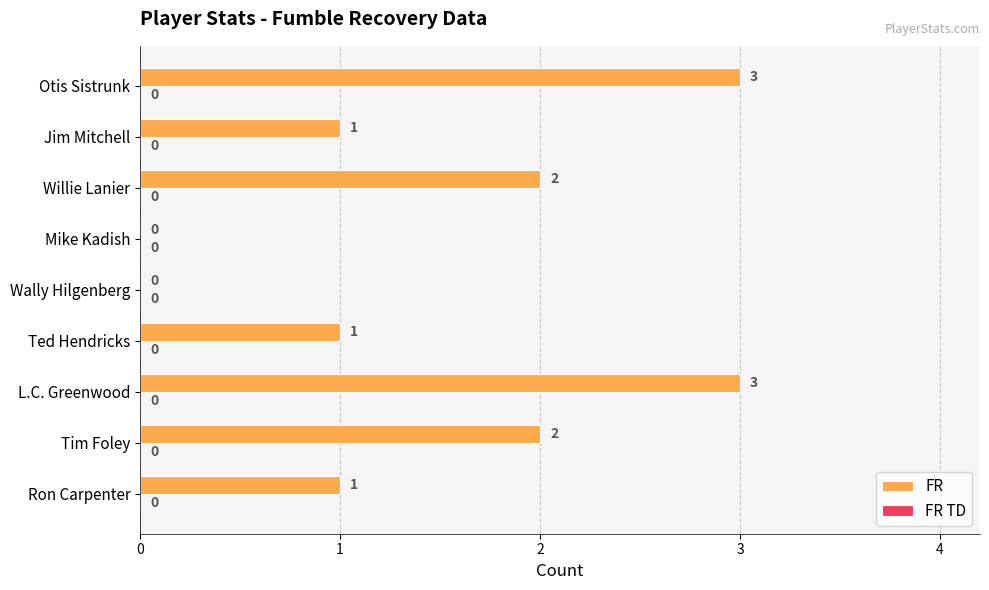

Which has a higher value, Willie Lanier or L.C. Greenwood?

L.C. Greenwood